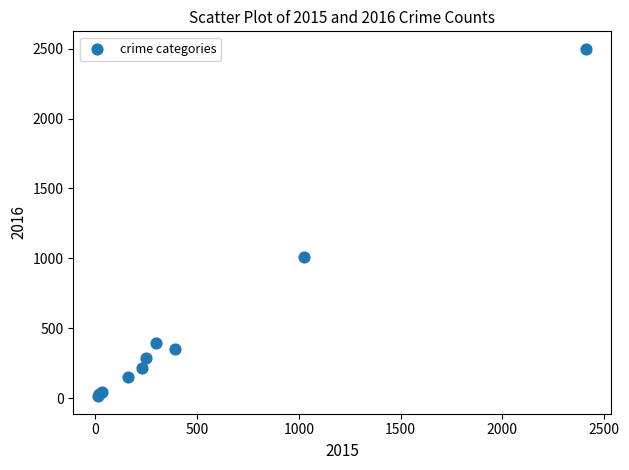

What Y value in the scatter plot is closest to 1256?

1009